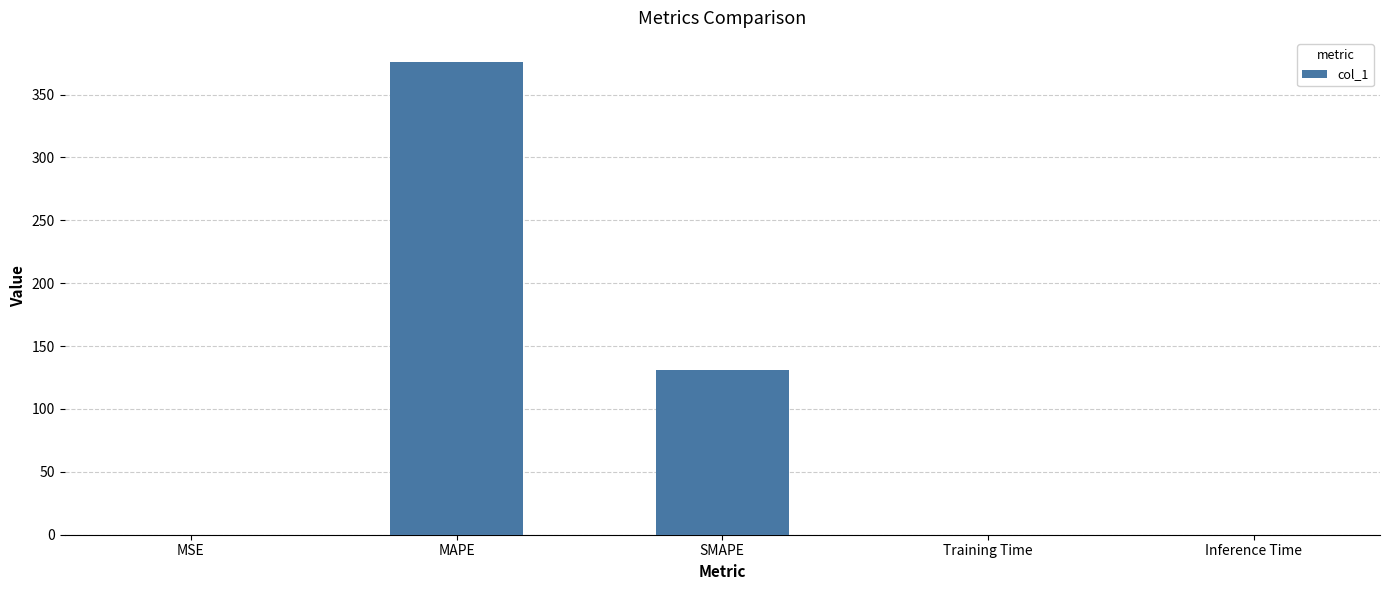

Is it true that the value at SMAPE is 76.0?

False